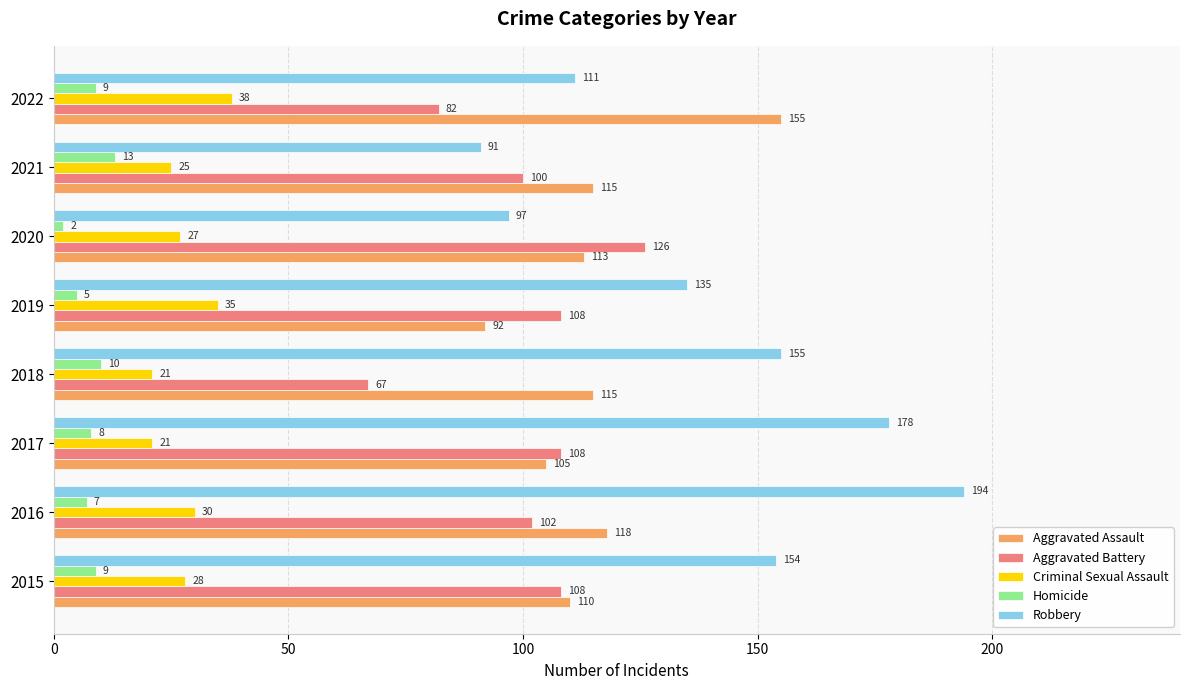

Which series has the widest spread of values?

Robbery